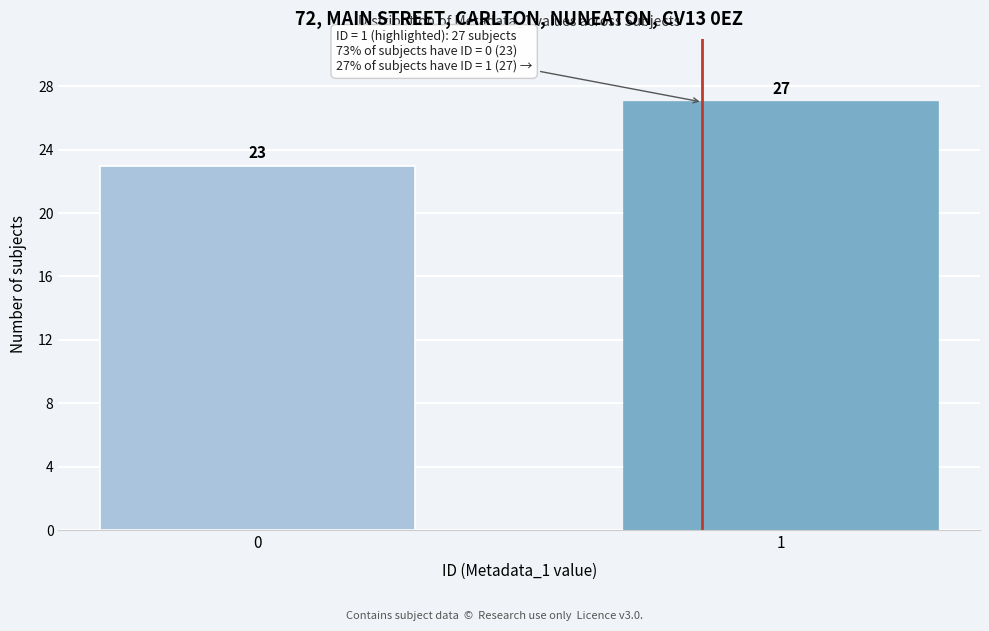

Reading left to right, extract all data points from this chart.

23	27